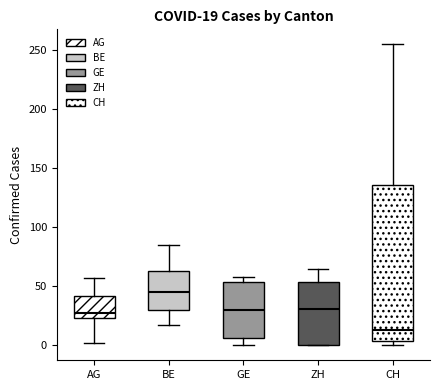

Comparing the boxes themselves (not the whiskers), which one is the tallest?

CH